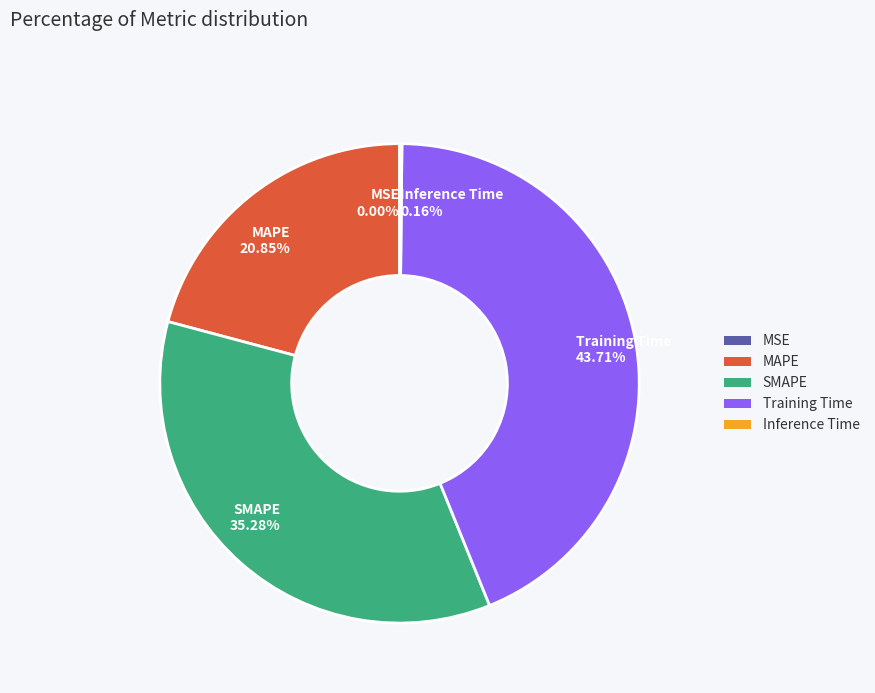

What is the largest slice in the pie chart?

Training Time